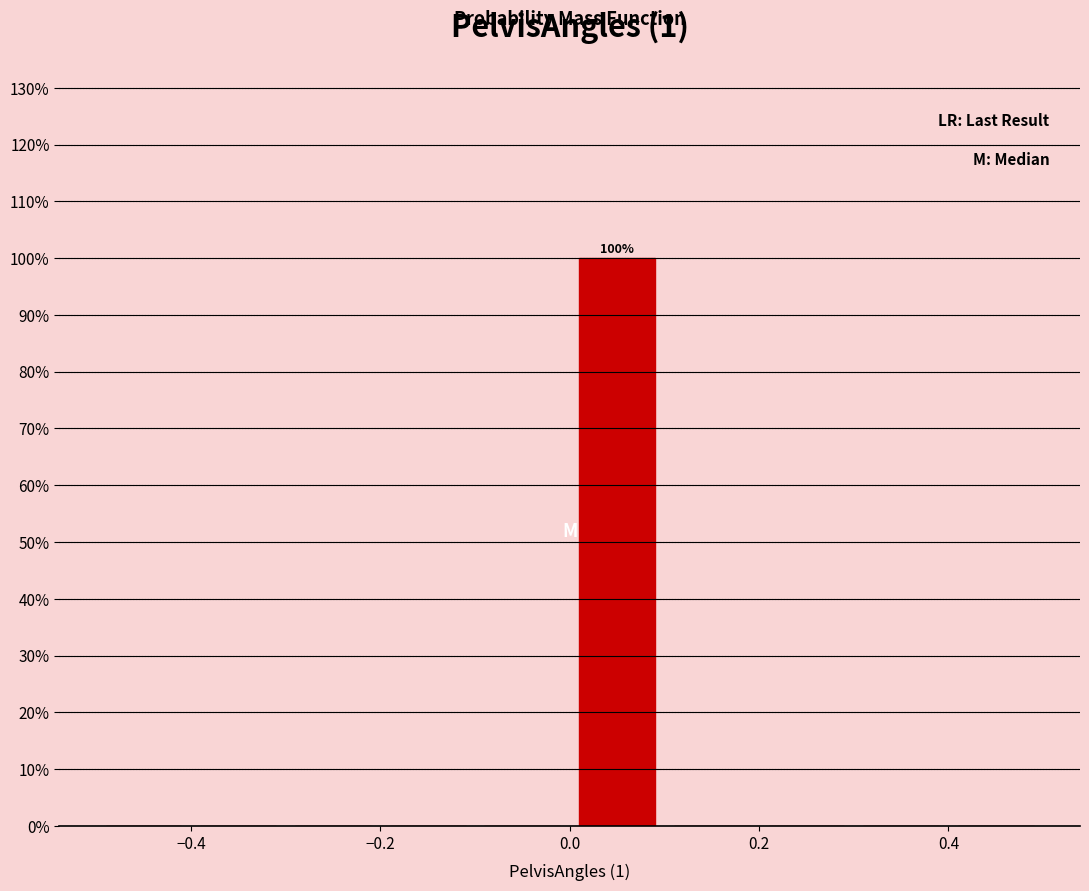

Over which range of the x-axis is the bar tallest?

0.0 to 0.1